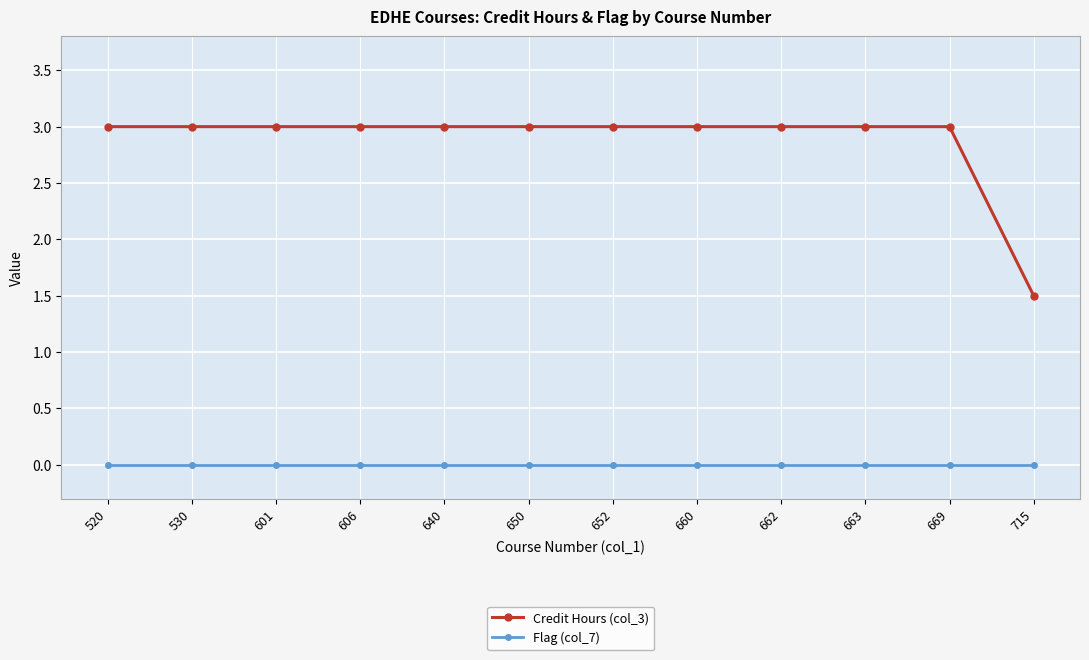

True or false: Credit Hours (col_3) and Flag (col_7) intersect in this chart.

False